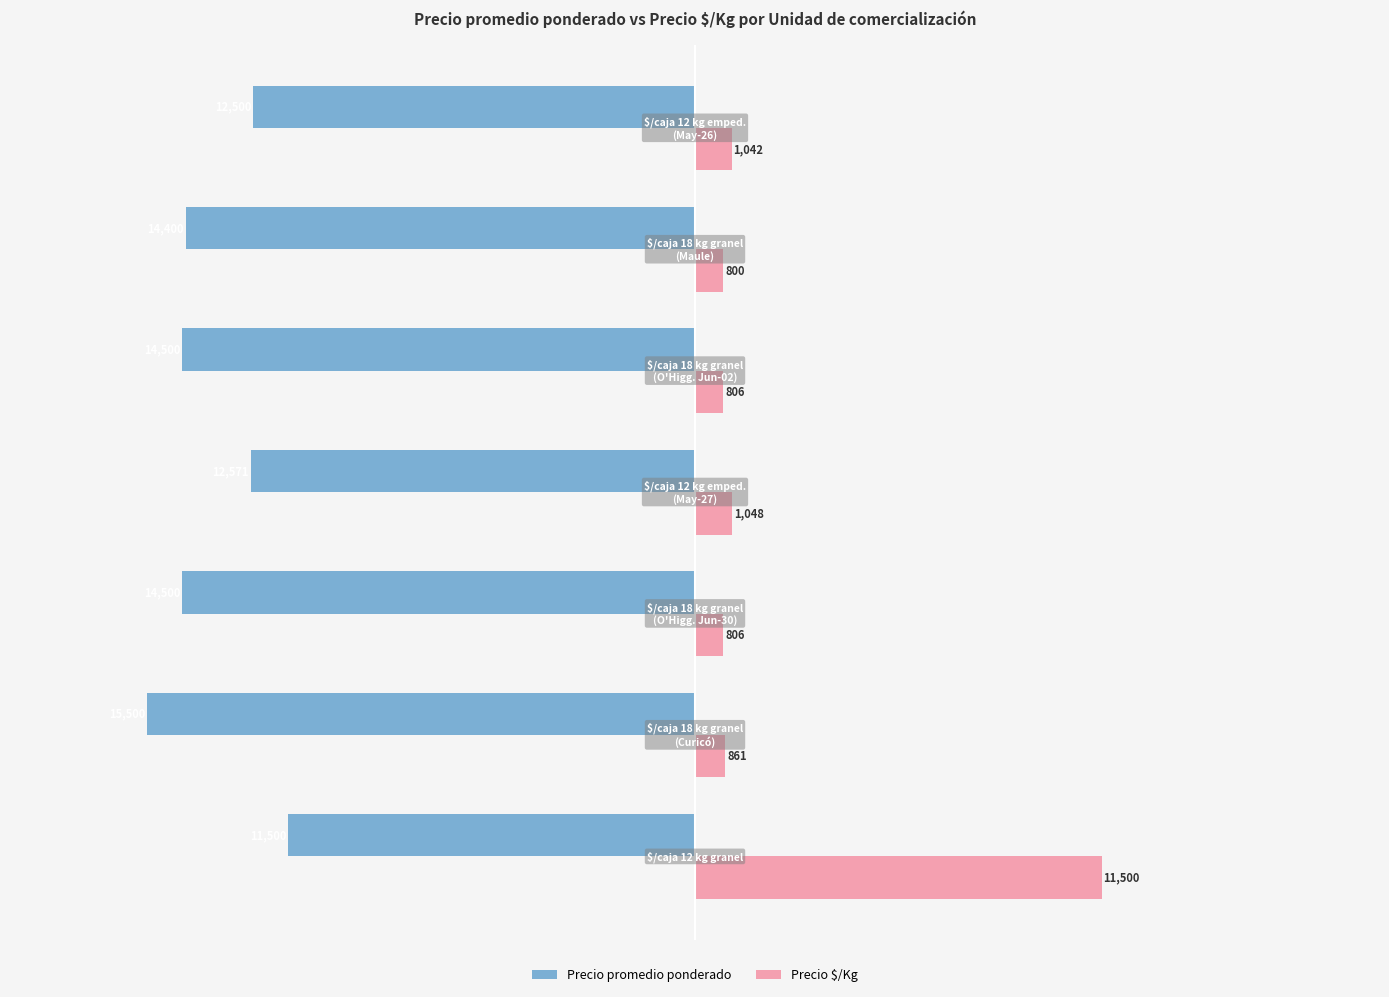

What is the minimum value shown in the chart?

-15500